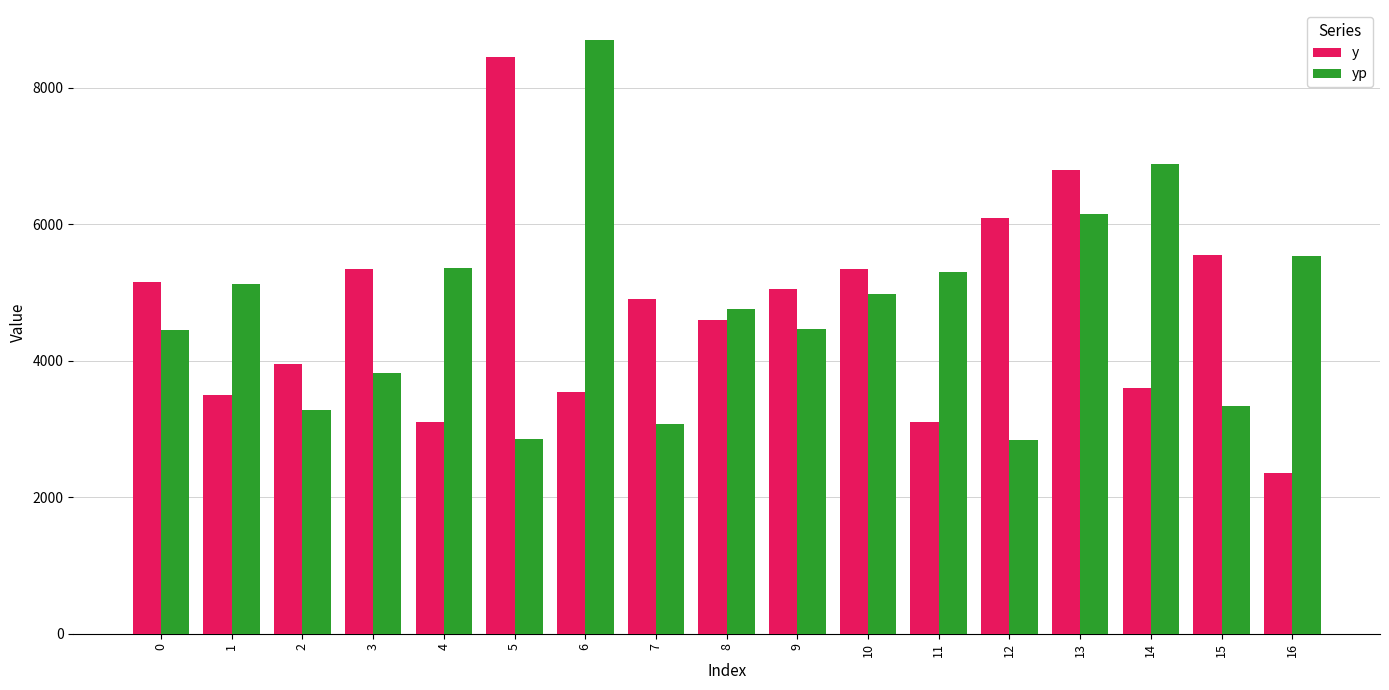

What are all the series names shown in the legend?

y, yp